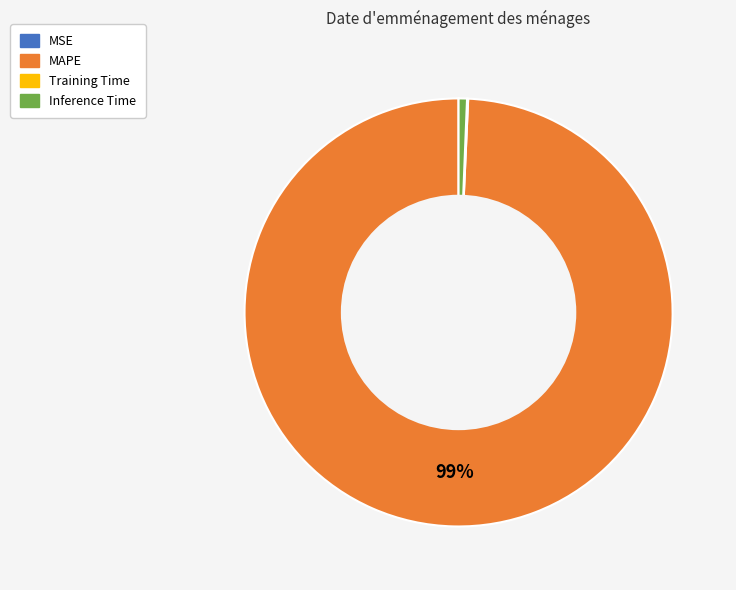

Does MAPE represent more than half of the total?

Yes